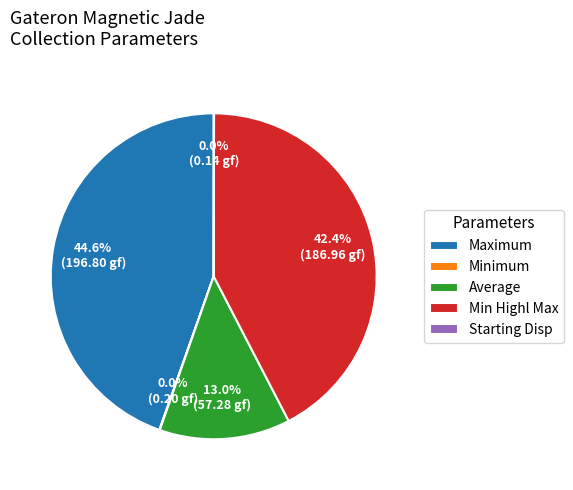

Is the sum of Maximum and Min Highl Max greater than half?

Yes